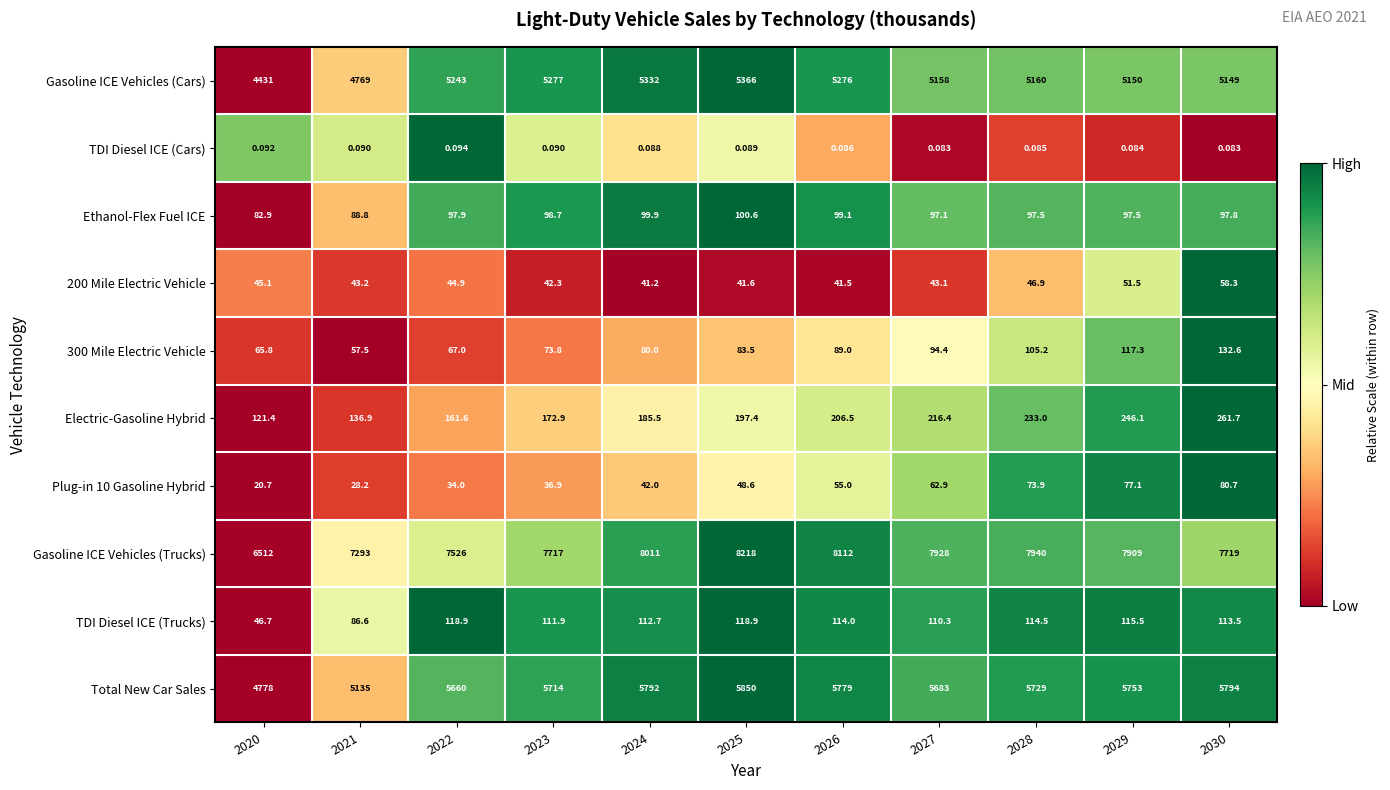

Which series has the largest total across all categories?

Gasoline ICE Vehicles (Trucks)